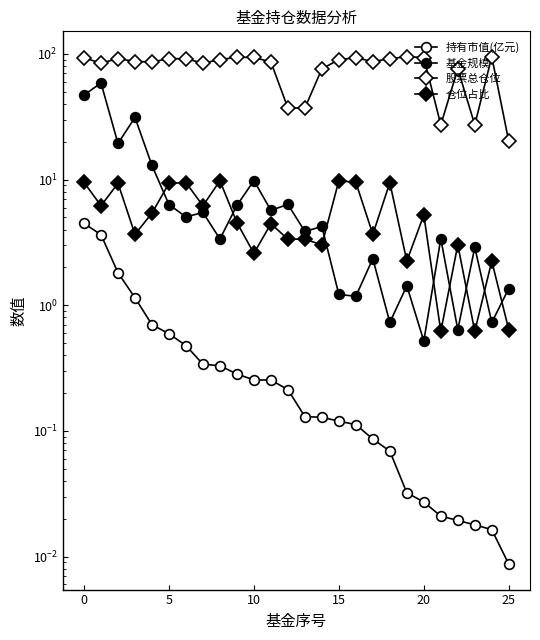

What is the average value of the 持有市值(亿元) series?

0.6